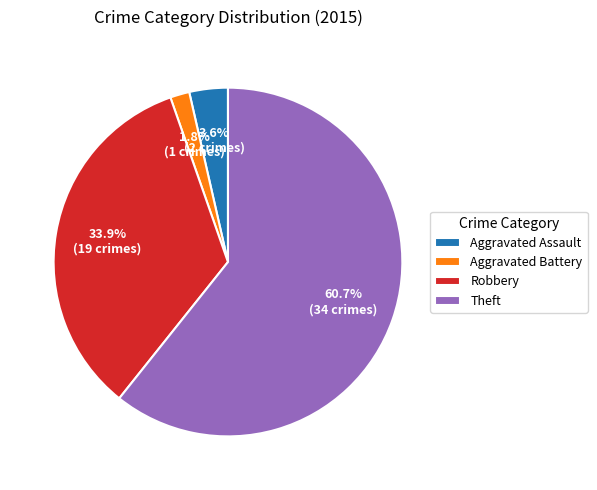

To the nearest percent, what percentage of the pie is Theft?

61%